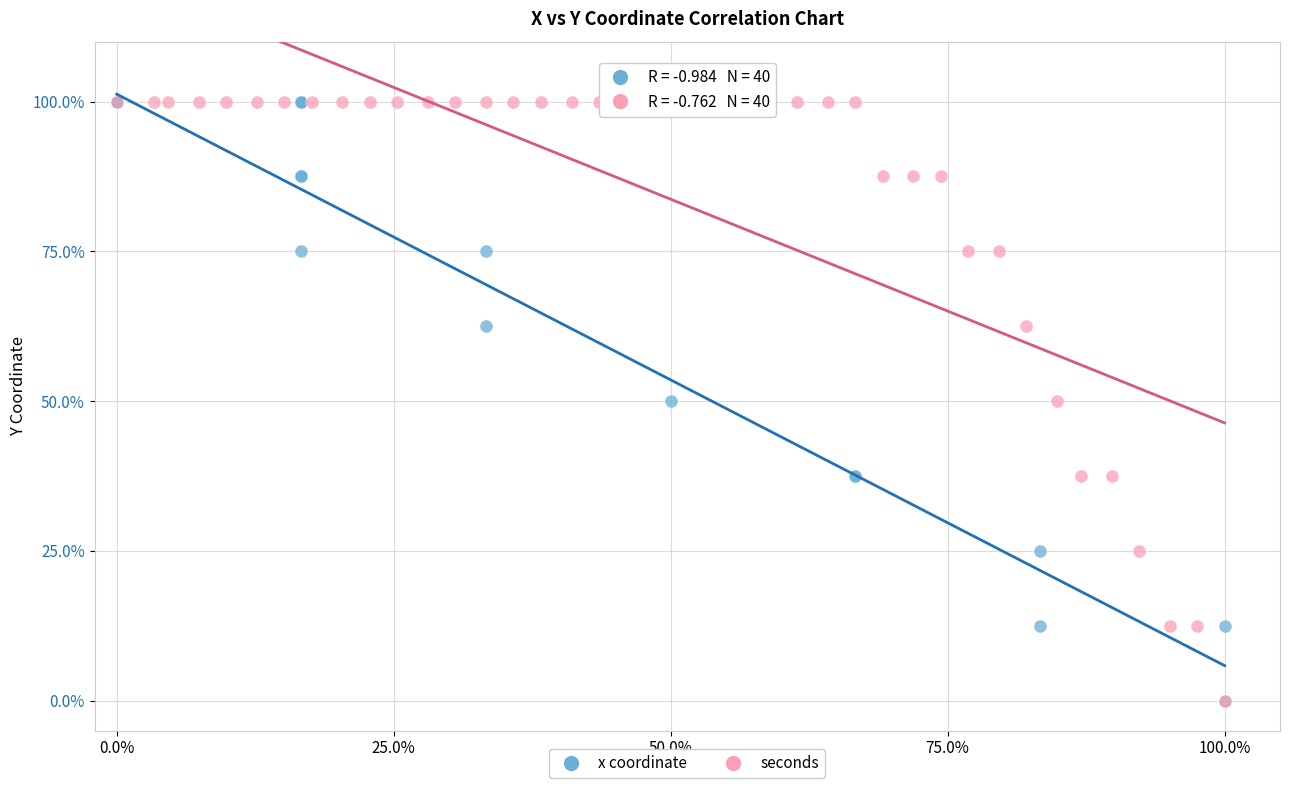

What are all the series names shown in the legend?

x coordinate, seconds